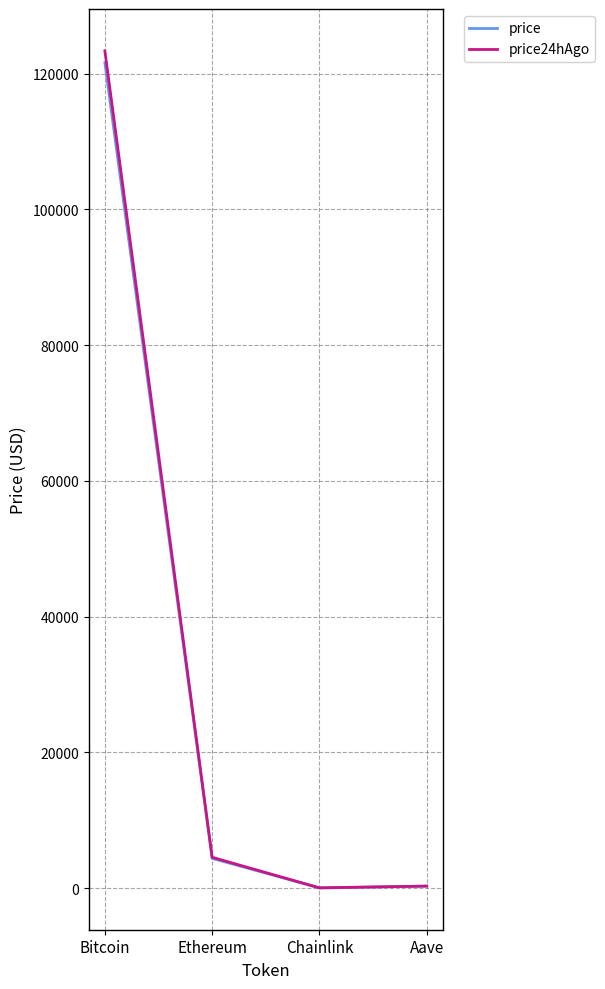

Which series has the widest spread of values?

price24hAgo